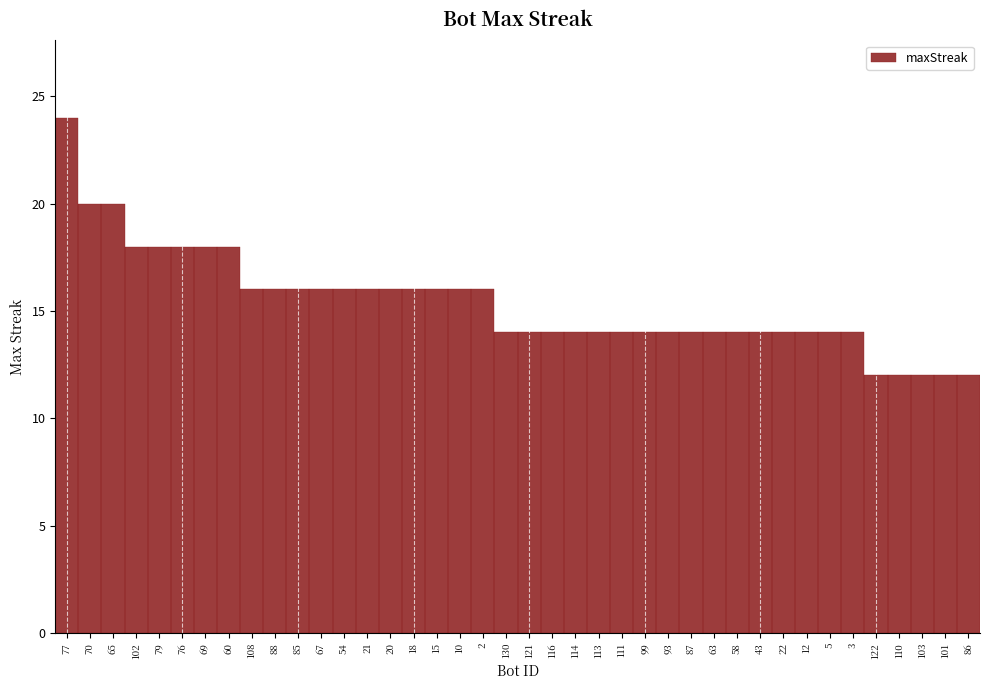

Which category has the highest value across all series?

77